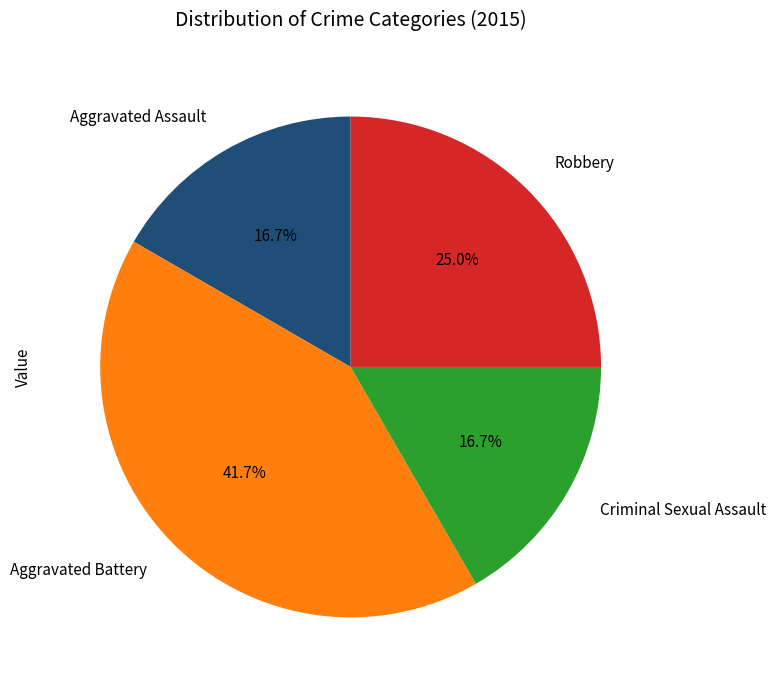

Is there a majority slice in this chart?

No